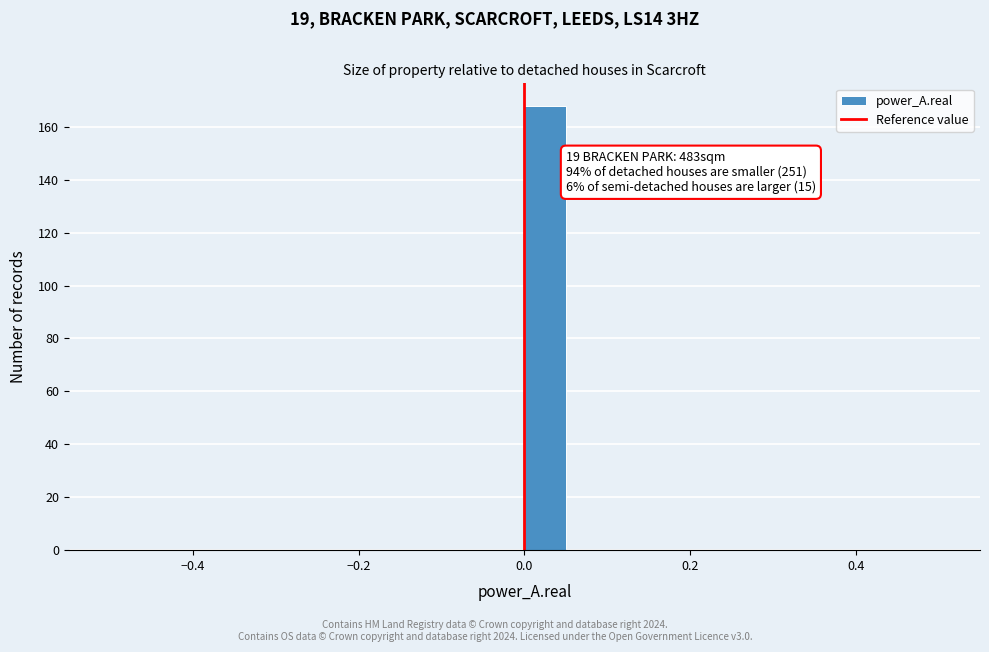

Read against the x-axis, roughly where is the centre of the tallest bar?

0.02